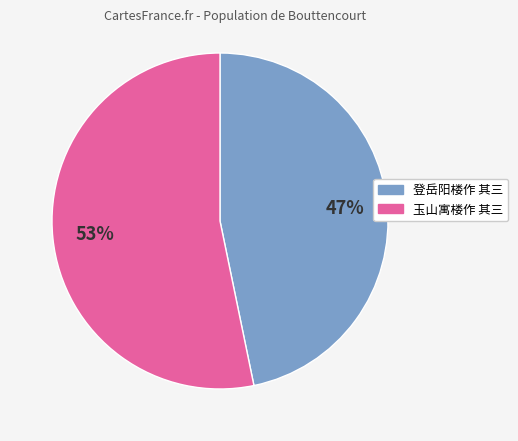

How many slices are in this pie chart?

2